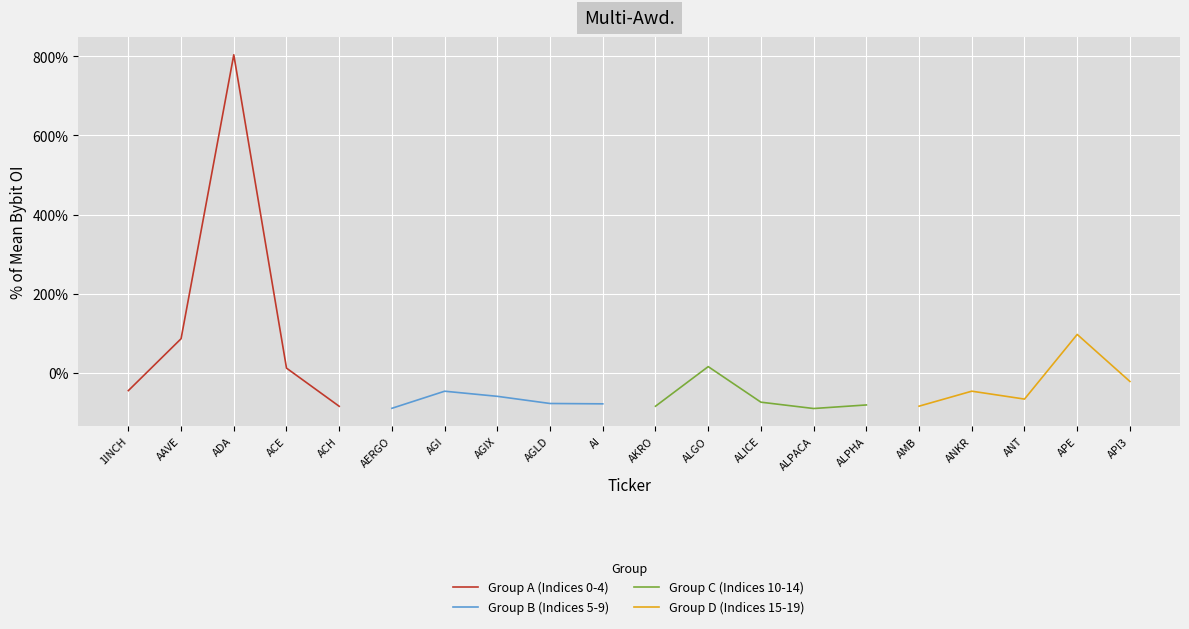

The value of Group B (Indices 5-9) at AGLD is -76.7. True or false?

True